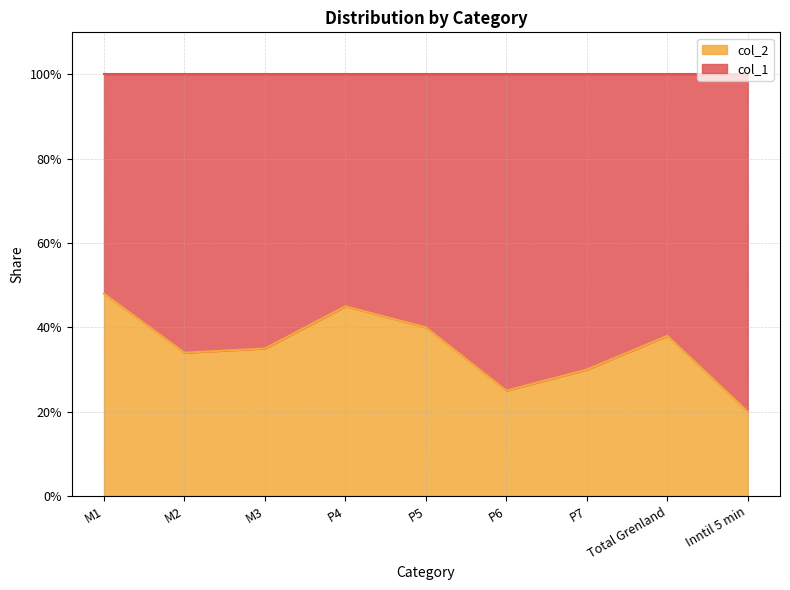

What is the difference between the values at P6 and M2?

0.1